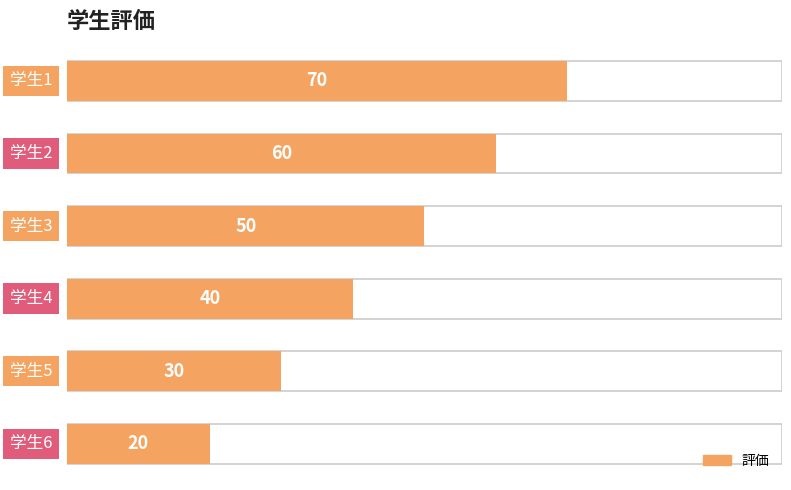

What is the value of the 3rd bar from the left?

50